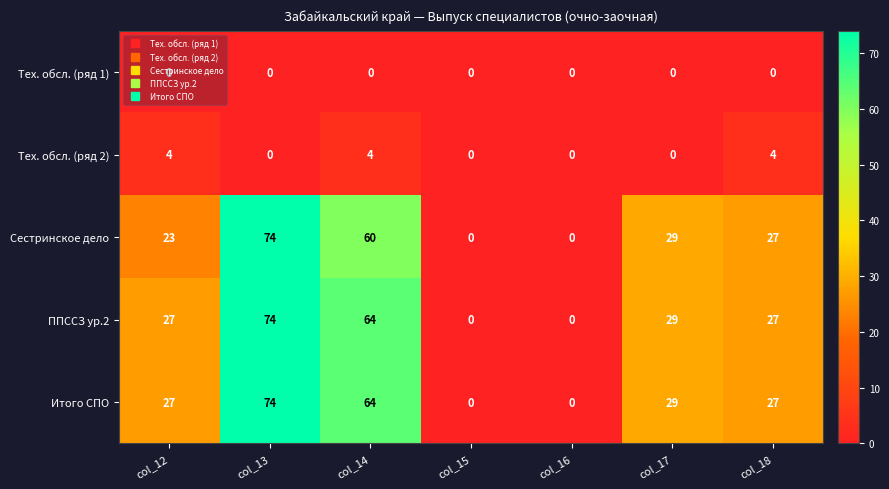

True or false: Итого СПО has a value of 13 at col_12.

False